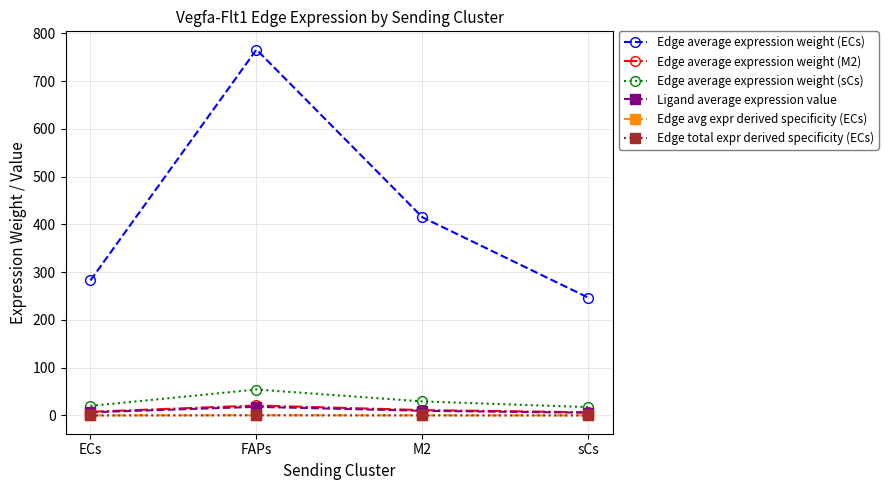

At which category does Edge average expression weight (sCs) reach its first local peak?

FAPs